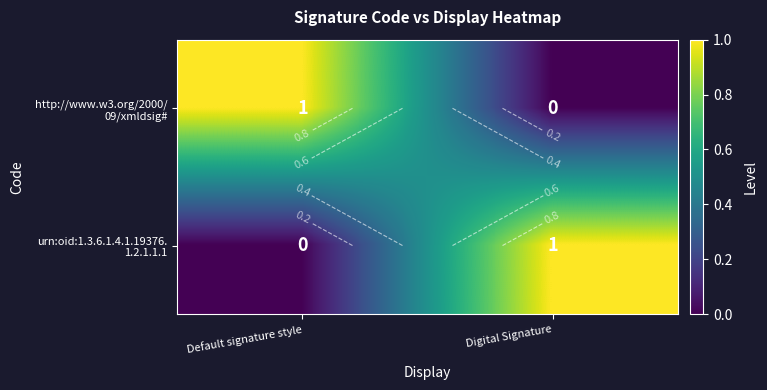

At which category is the sum across all series the highest?

Default signature style